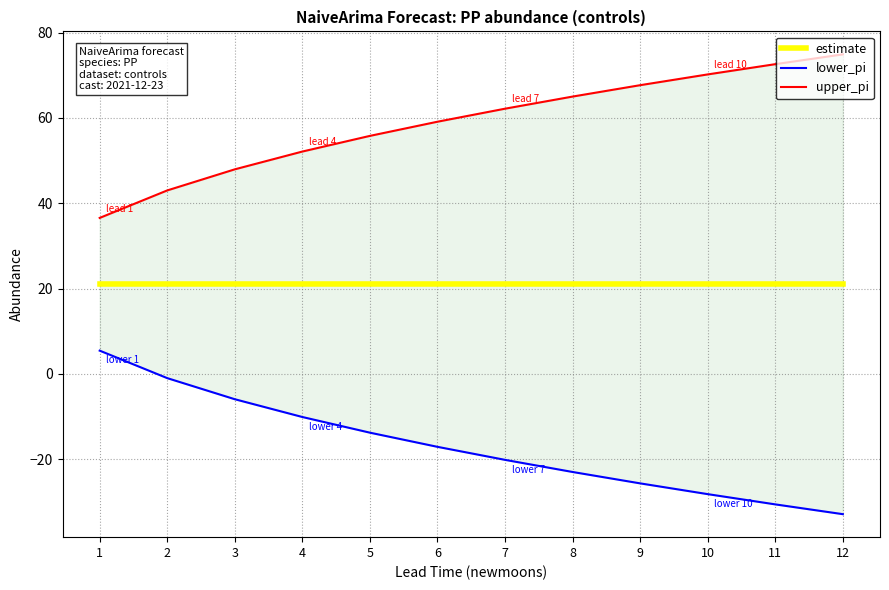

Is it true that upper_pi equals 24.4 at 11?

False